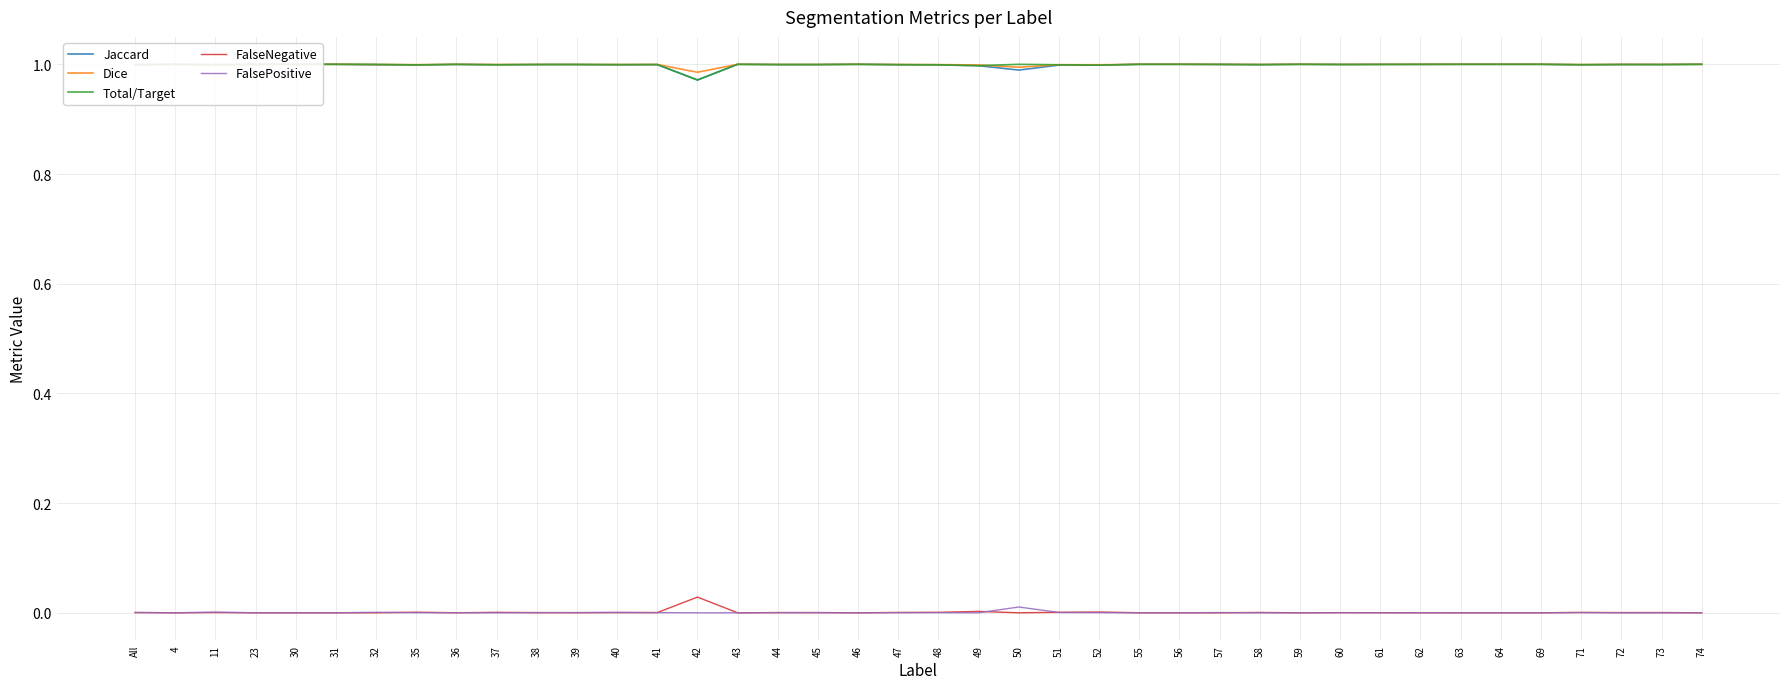

Rank the series by their maximum value, from lowest to highest.

FalsePositive, FalseNegative, Jaccard, Dice, Total/Target